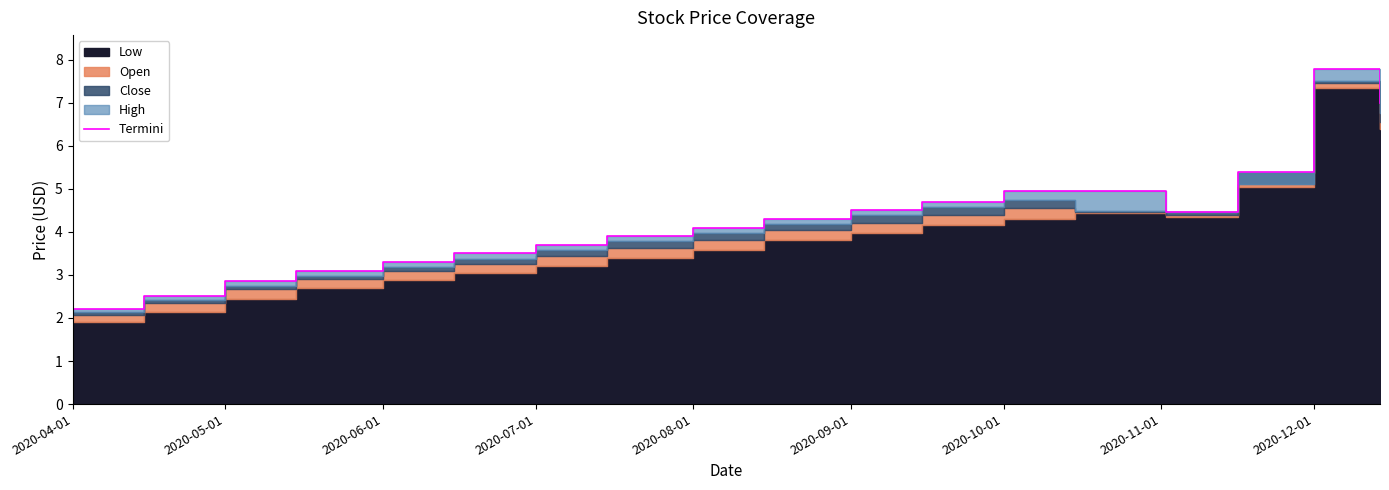

What is the difference between the maximum and minimum values?

5.6